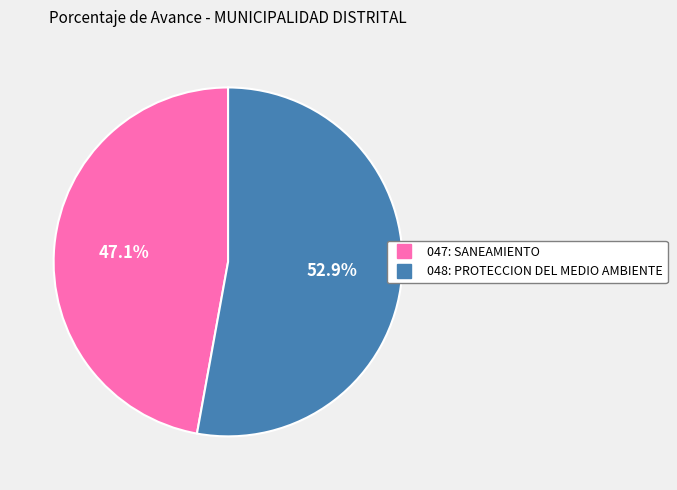

Which category accounts for the majority?

048: PROTECCION DEL MEDIO AMBIENTE